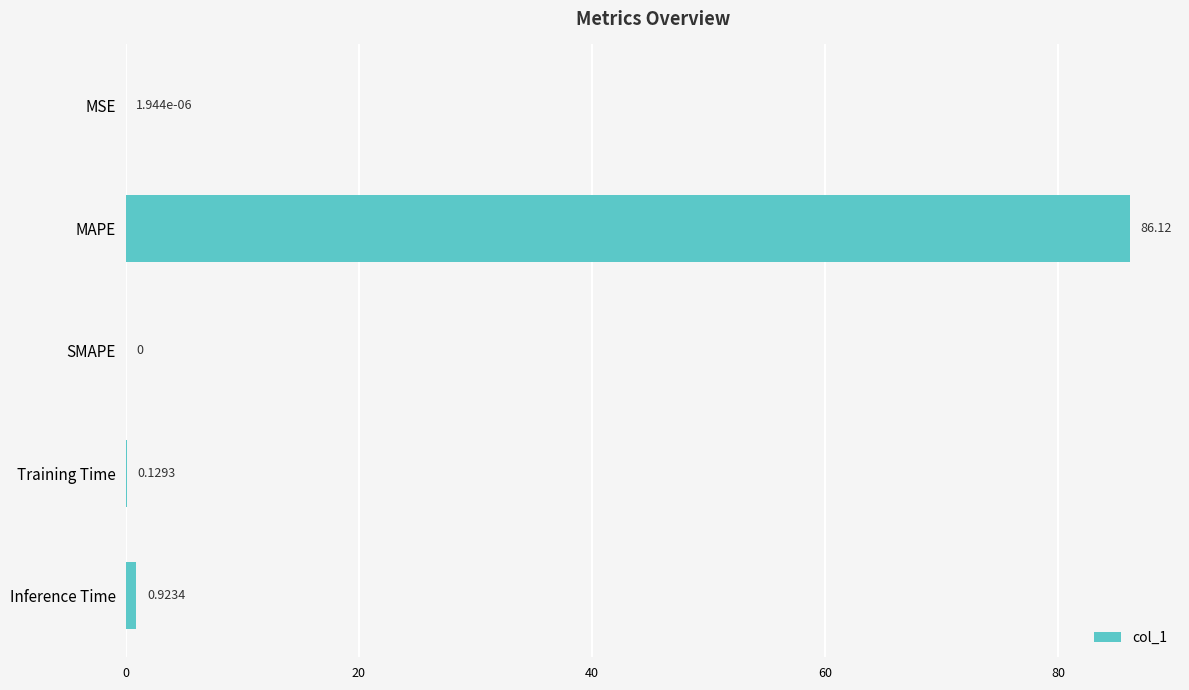

What is the change in value from MSE to MAPE?

+86.1